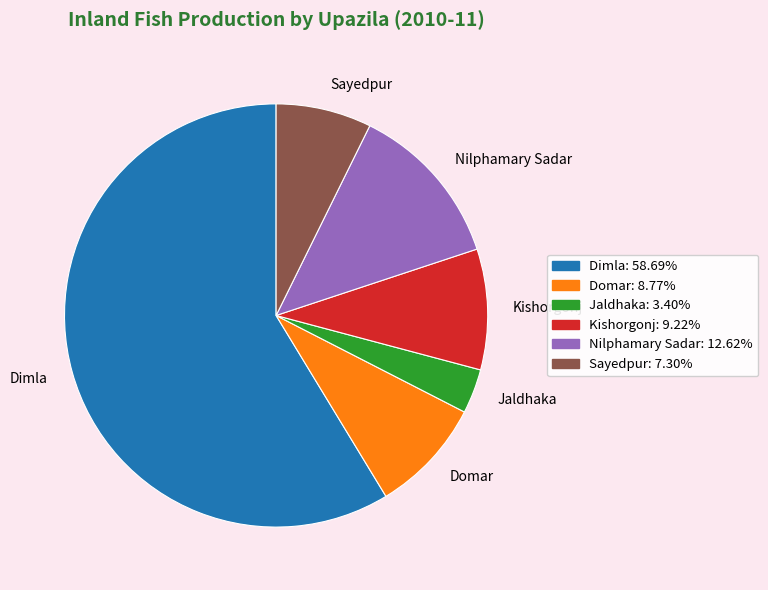

Which category has the biggest portion of the pie?

Dimla